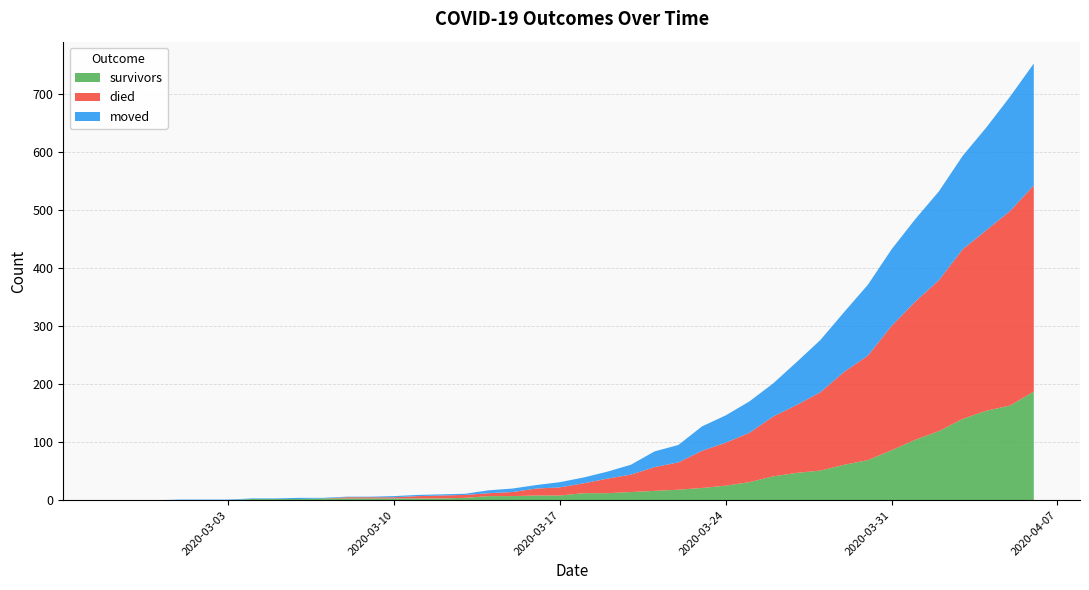

Reading left to right, transcribe all the data shown in this chart.

survivors: 2020-02-27=0	2020-02-28=0	2020-02-29=0	2020-03-01=0	2020-03-02=0	2020-03-03=0	2020-03-04=2	2020-03-05=2	2020-03-06=2	2020-03-07=3	2020-03-08=3	2020-03-09=3	2020-03-10=3	2020-03-11=3	2020-03-12=3	2020-03-13=4	2020-03-14=7	2020-03-15=7	2020-03-16=8	2020-03-17=8	2020-03-18=12	2020-03-19=12	2020-03-20=14	2020-03-21=16	2020-03-22=18	2020-03-23=21	2020-03-24=25	2020-03-25=31	2020-03-26=41	2020-03-27=47	2020-03-28=51	2020-03-29=61	2020-03-30=69	2020-03-31=86	2020-04-01=104	2020-04-02=119	2020-04-03=140	2020-04-04=154	2020-04-05=163	2020-04-06=187
died: 2020-02-27=0	2020-02-28=0	2020-02-29=0	2020-03-01=0	2020-03-02=0	2020-03-03=0	2020-03-04=0	2020-03-05=0	2020-03-06=0	2020-03-07=0	2020-03-08=2	2020-03-09=2	2020-03-10=2	2020-03-11=4	2020-03-12=5	2020-03-13=5	2020-03-14=5	2020-03-15=7	2020-03-16=12	2020-03-17=14	2020-03-18=17	2020-03-19=25	2020-03-20=30	2020-03-21=41	2020-03-22=47	2020-03-23=64	2020-03-24=74	2020-03-25=85	2020-03-26=103	2020-03-27=117	2020-03-28=135	2020-03-29=160	2020-03-30=180	2020-03-31=214	2020-04-01=238	2020-04-02=260	2020-04-03=292	2020-04-04=311	2020-04-05=335	2020-04-06=355
moved: 2020-02-27=0	2020-02-28=0	2020-02-29=0	2020-03-01=1	2020-03-02=1	2020-03-03=1	2020-03-04=1	2020-03-05=1	2020-03-06=2	2020-03-07=1	2020-03-08=1	2020-03-09=1	2020-03-10=2	2020-03-11=2	2020-03-12=2	2020-03-13=2	2020-03-14=5	2020-03-15=6	2020-03-16=6	2020-03-17=9	2020-03-18=10	2020-03-19=12	2020-03-20=17	2020-03-21=27	2020-03-22=30	2020-03-23=42	2020-03-24=47	2020-03-25=54	2020-03-26=57	2020-03-27=74	2020-03-28=90	2020-03-29=103	2020-03-30=122	2020-03-31=132	2020-04-01=142	2020-04-02=153	2020-04-03=161	2020-04-04=177	2020-04-05=197	2020-04-06=210